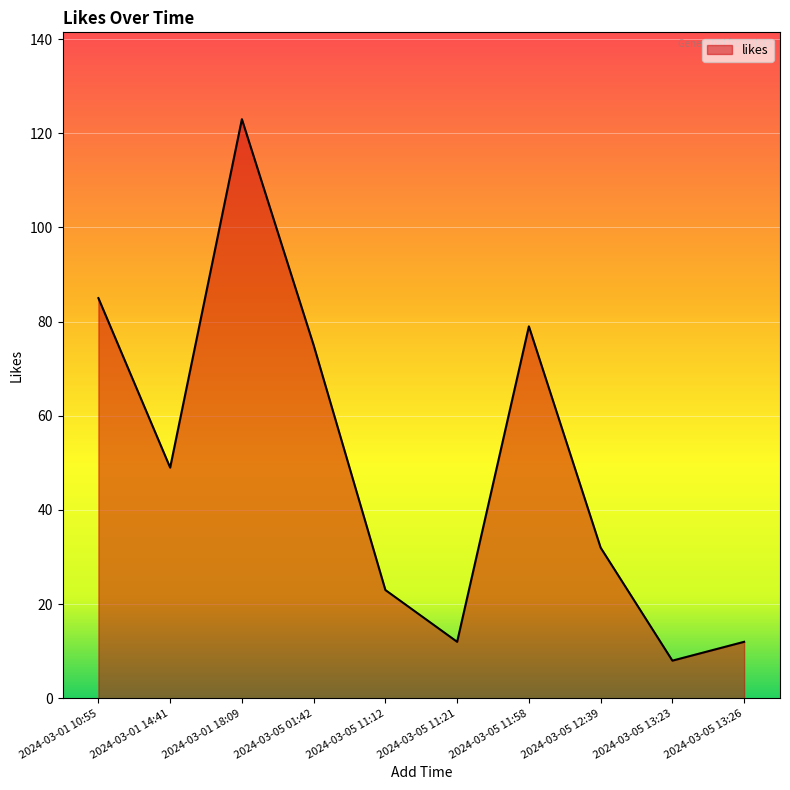

Which label corresponds to the smallest value in the chart?

2024-03-05 13:23